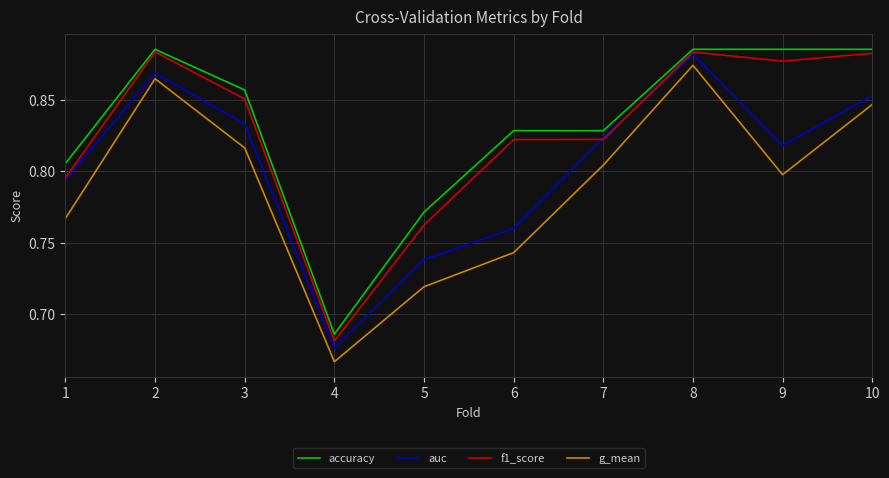

True or false: accuracy and auc intersect in this chart.

False